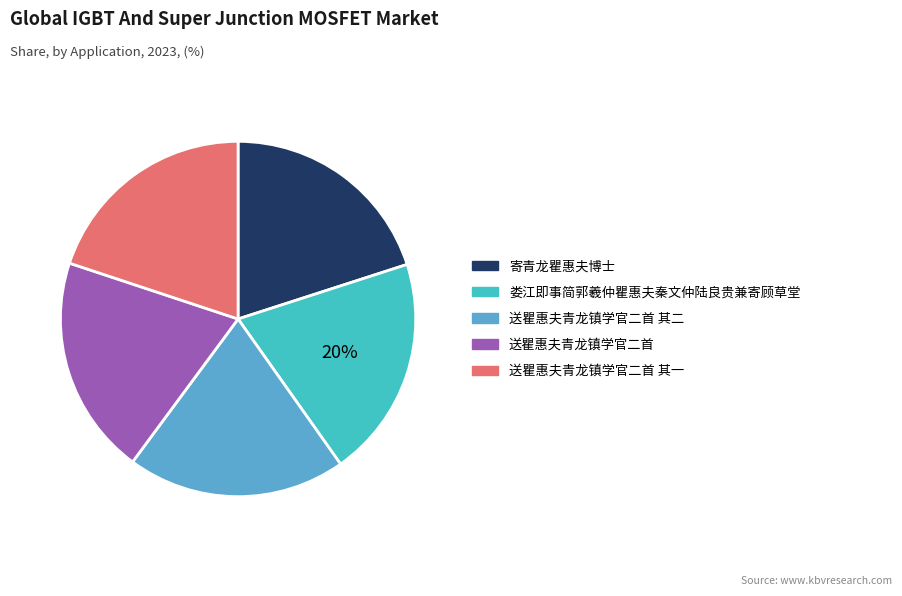

What is the ratio of the value at 送瞿惠夫青龙镇学官二首 to the value at 送瞿惠夫青龙镇学官二首 其二?

1.0